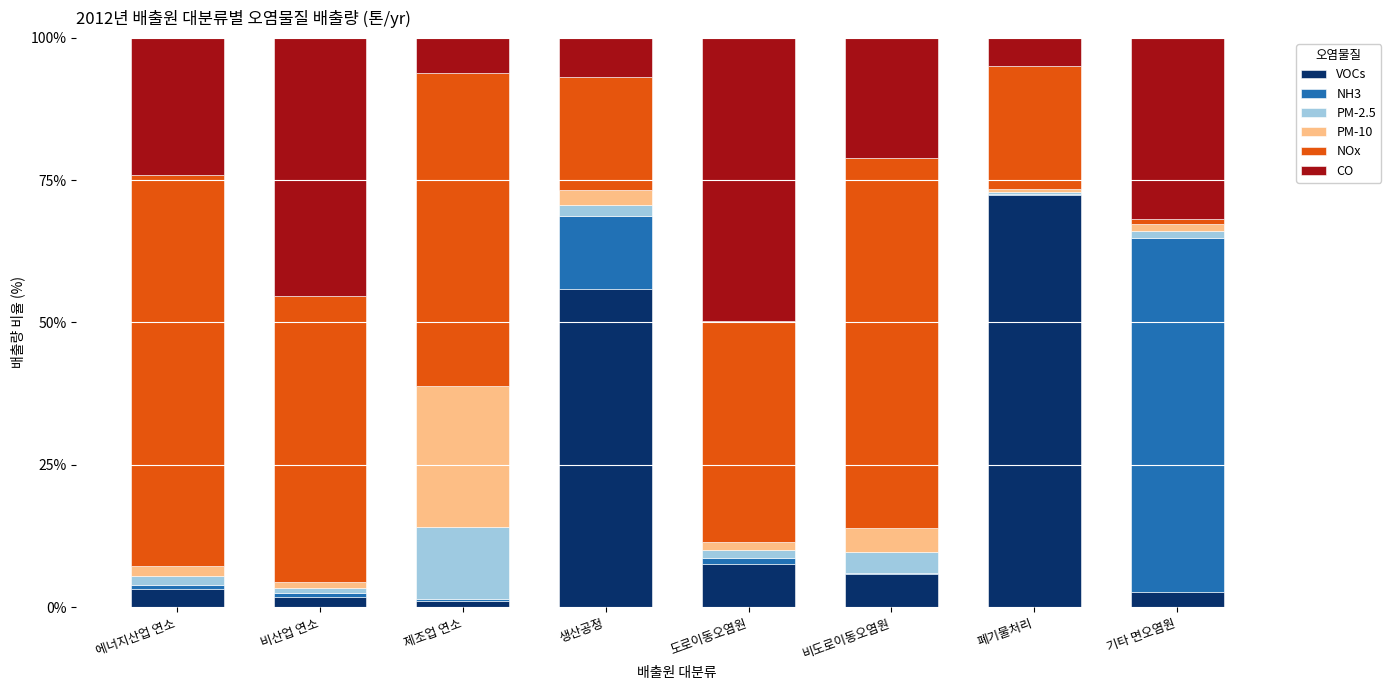

What is the total value across all series at 생산공정?

100.0